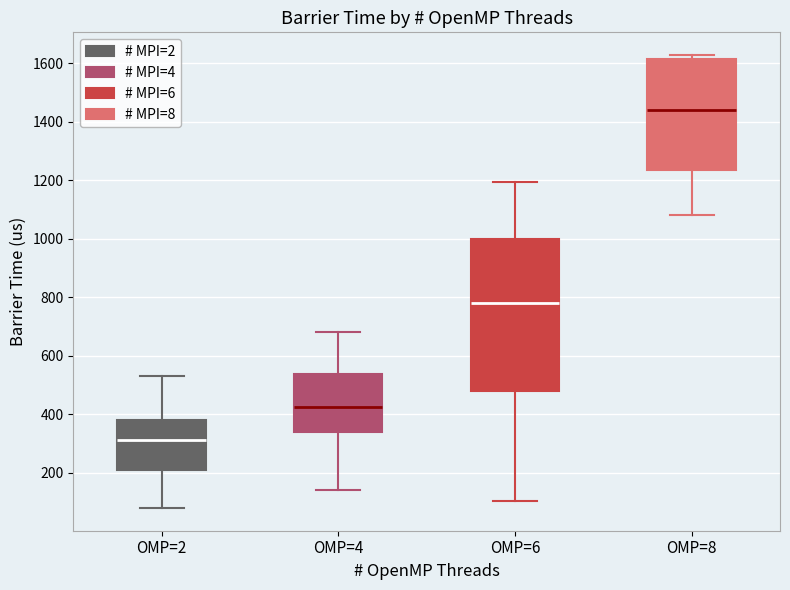

Which box is the tallest, from its lower edge to its upper edge?

OMP=6